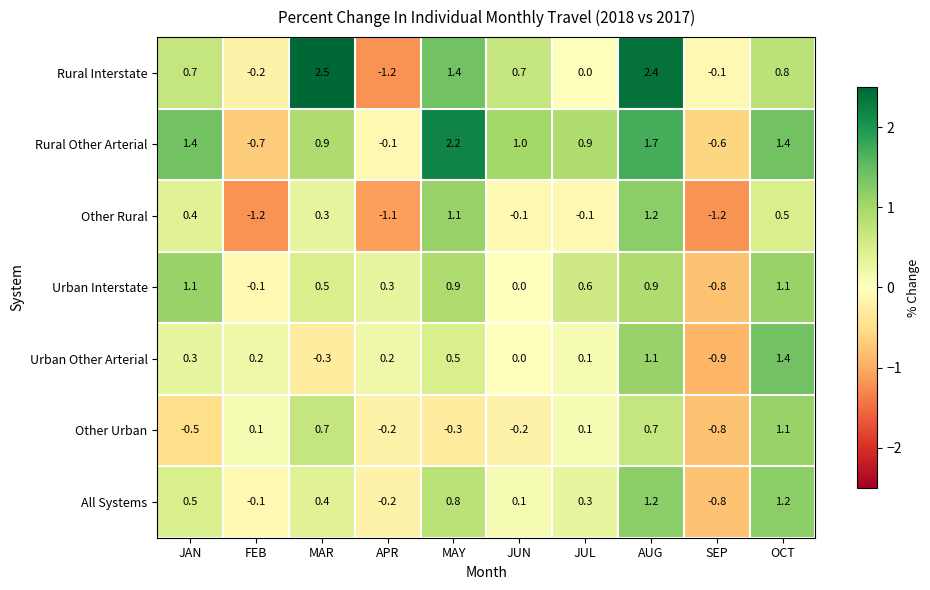

At which label does Urban Other Arterial first exceed 0?

JAN